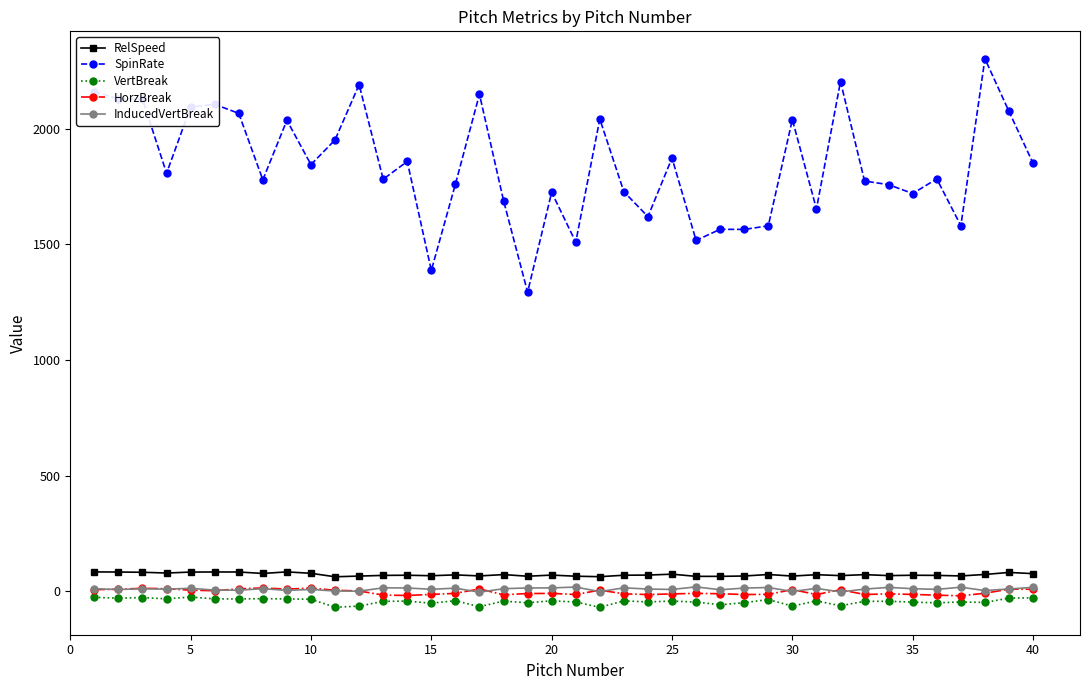

True or false: SpinRate and VertBreak cross at least once.

False